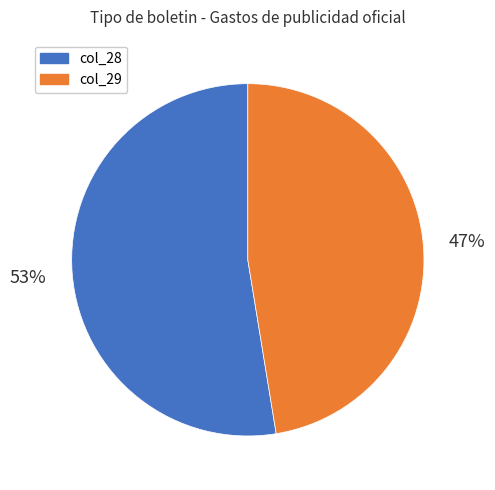

Approximately how many times larger is the value at col_28 compared to col_29?

1.1